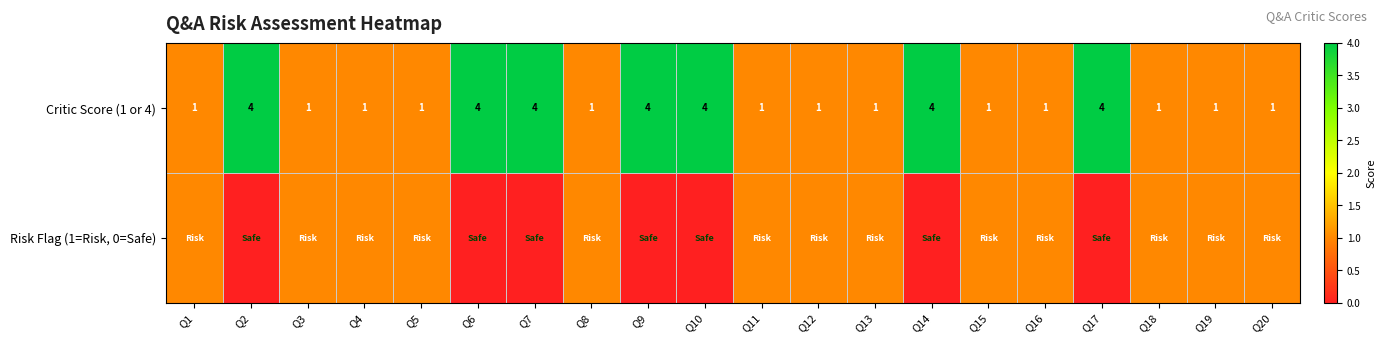

What value does the Critic Score (1 or 4) series have at Q5?

1